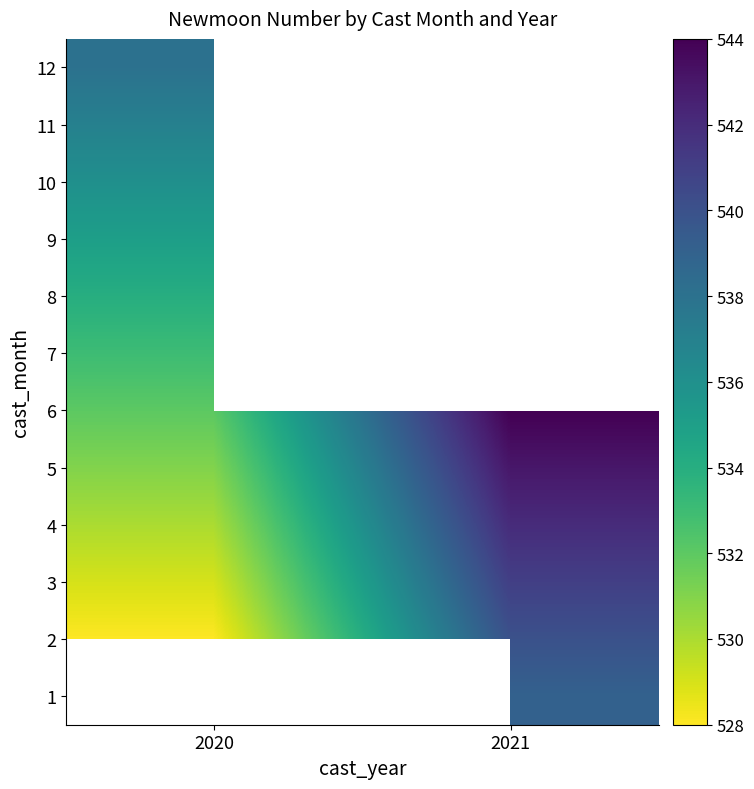

The value of 11 at 2020 is 859.2. True or false?

False